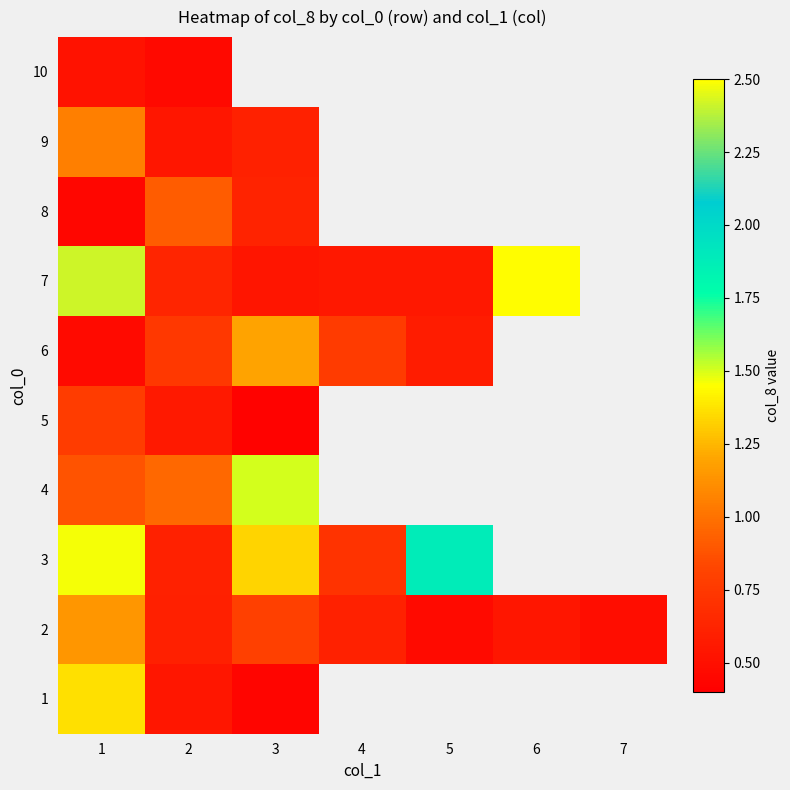

At how many categories does at least one series exceed 2?

1